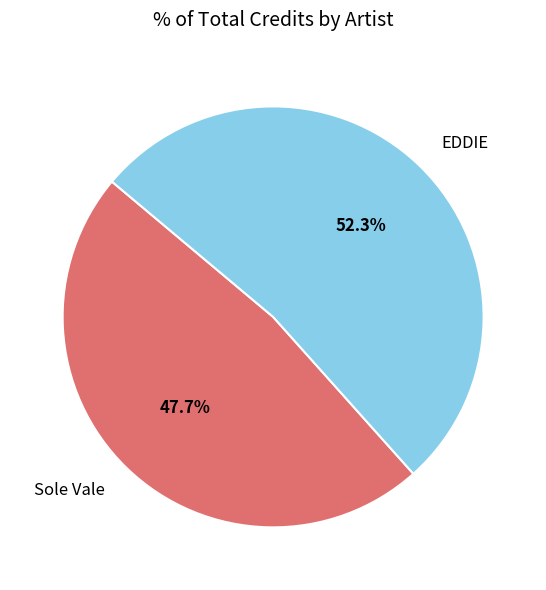

What is the smallest slice in the pie chart?

Sole Vale